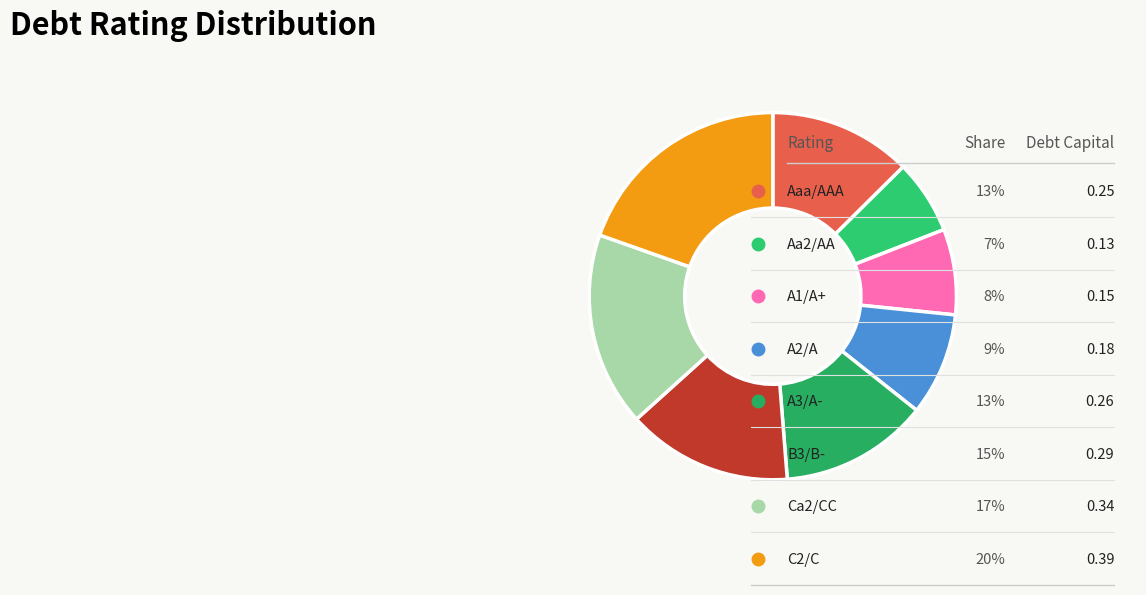

How many segments does this pie chart have?

8